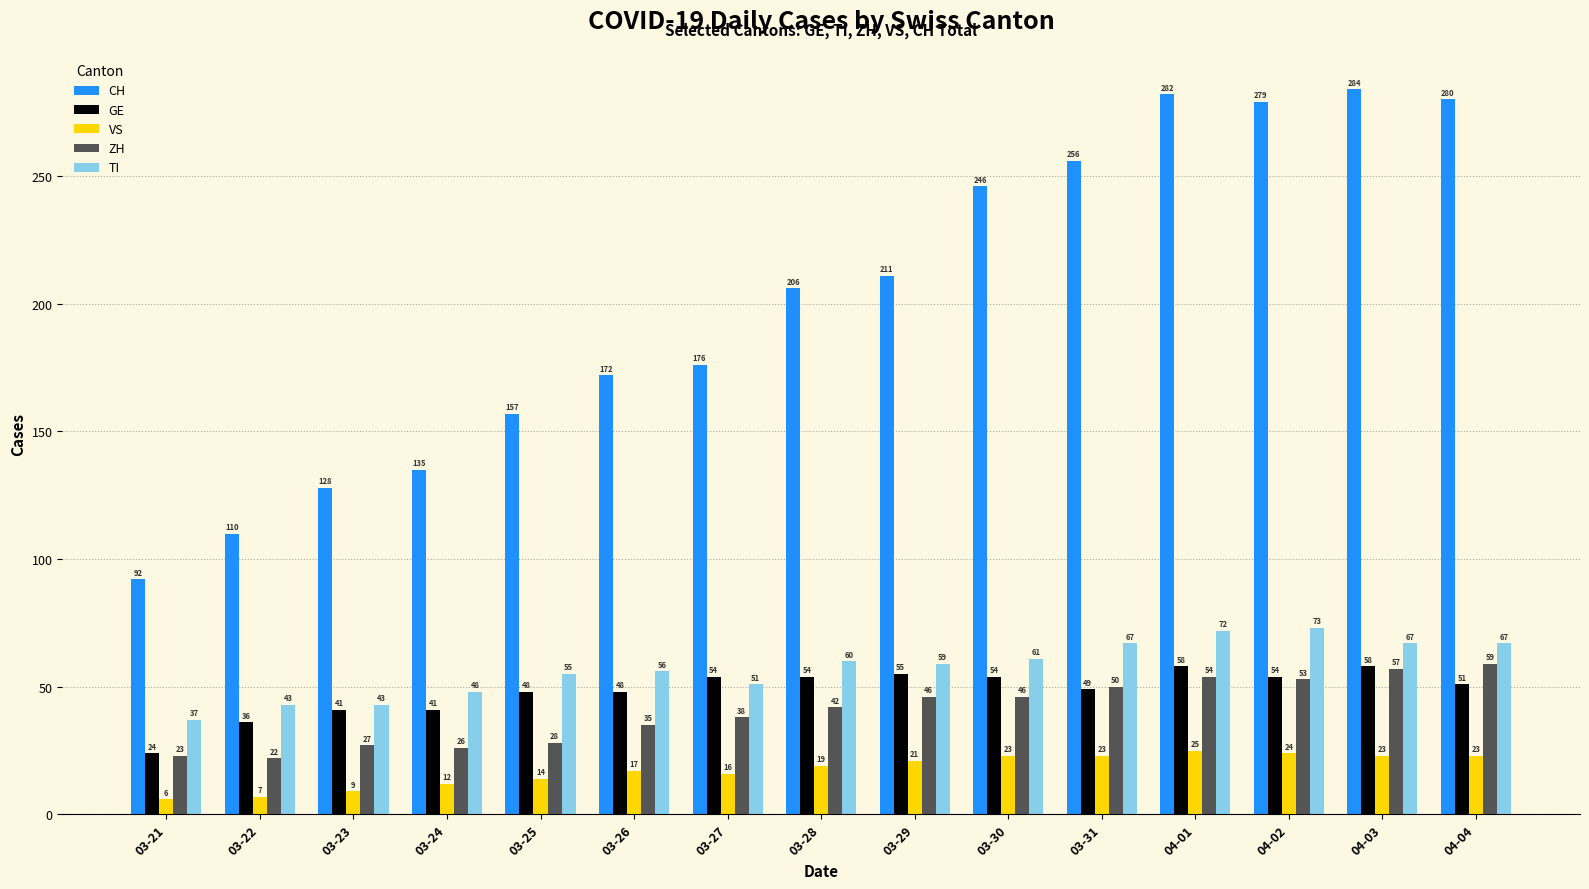

Which label corresponds to the smallest value in the chart?

03-21